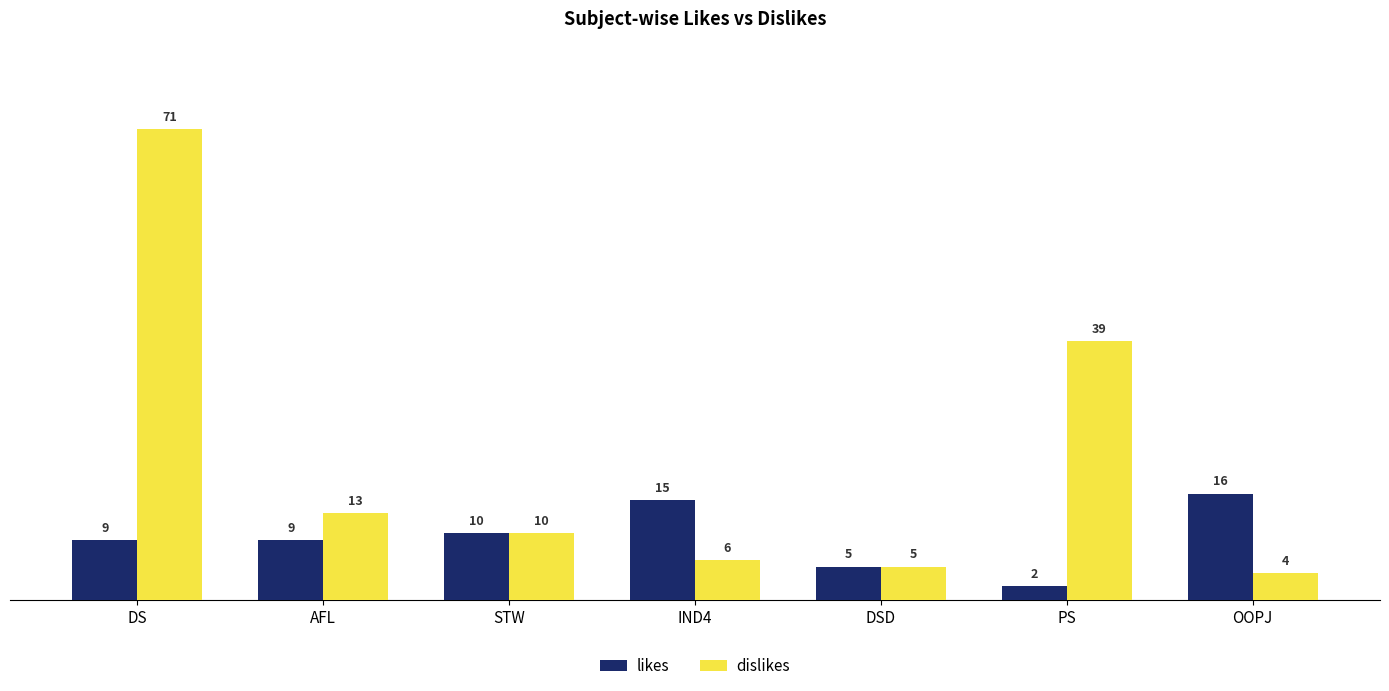

What value does the dislikes series have at AFL?

13